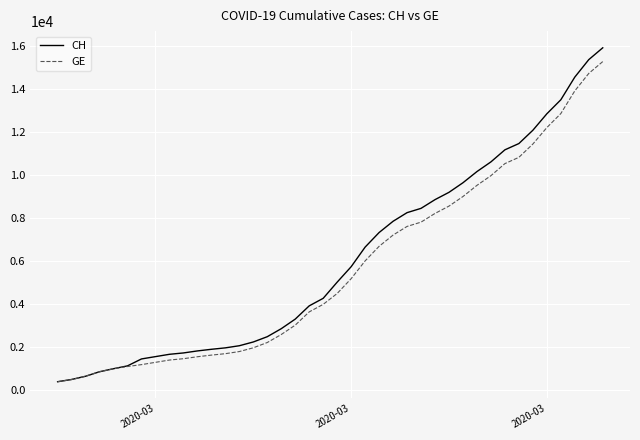

What is the minimum value for GE?

375